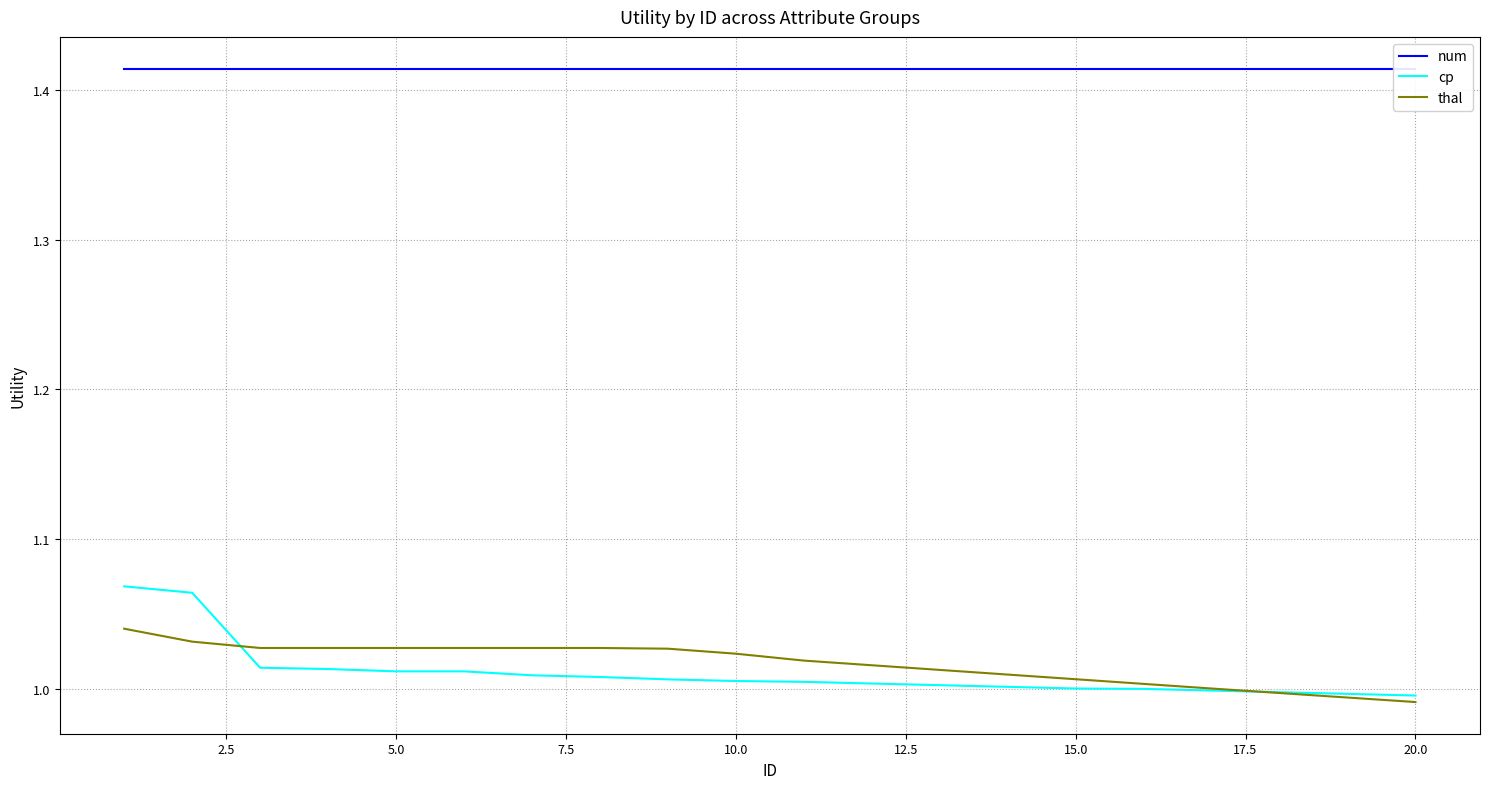

True or false: num has more than 2 interior local peaks.

False